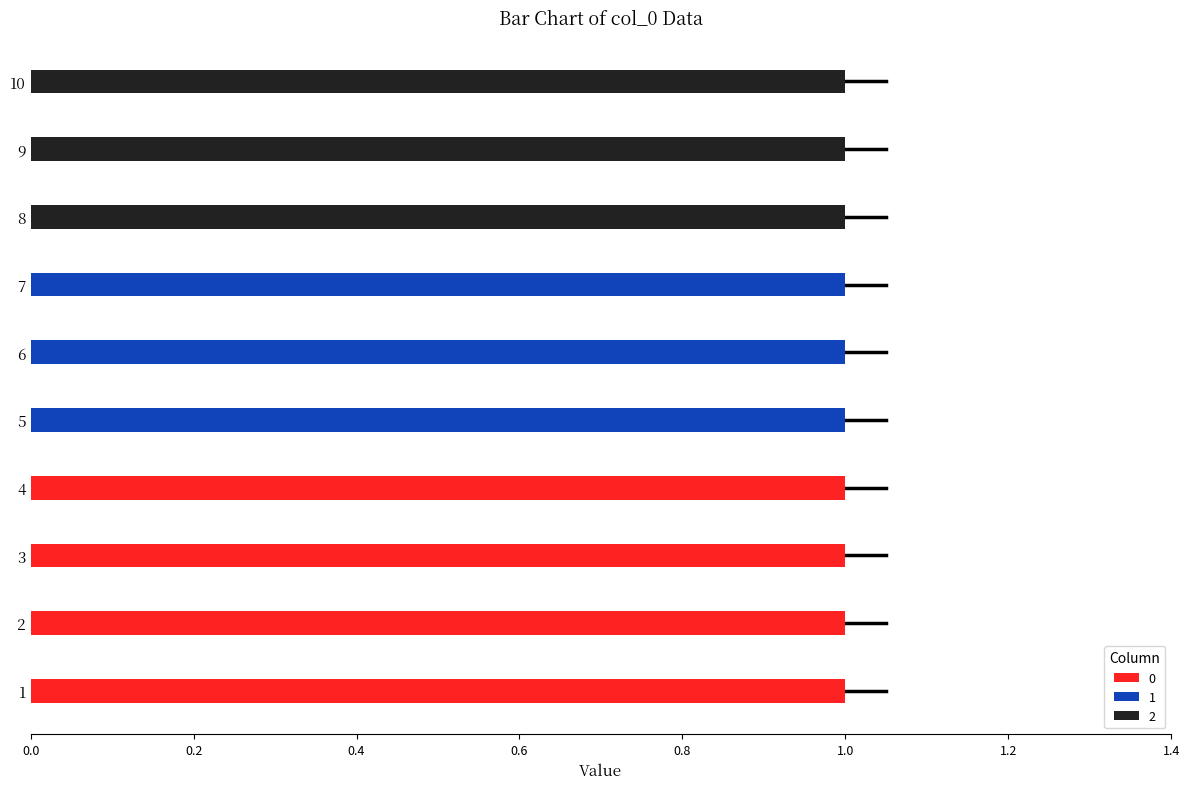

The 0 series shows 0 at 6. True or false?

True